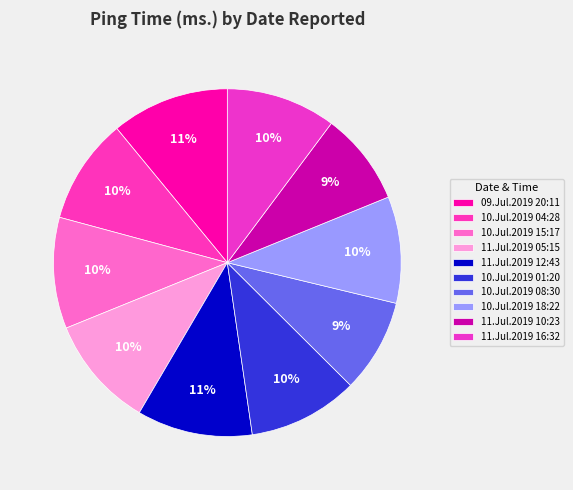

What is the smallest slice in the pie chart?

11.Jul.2019 10:23